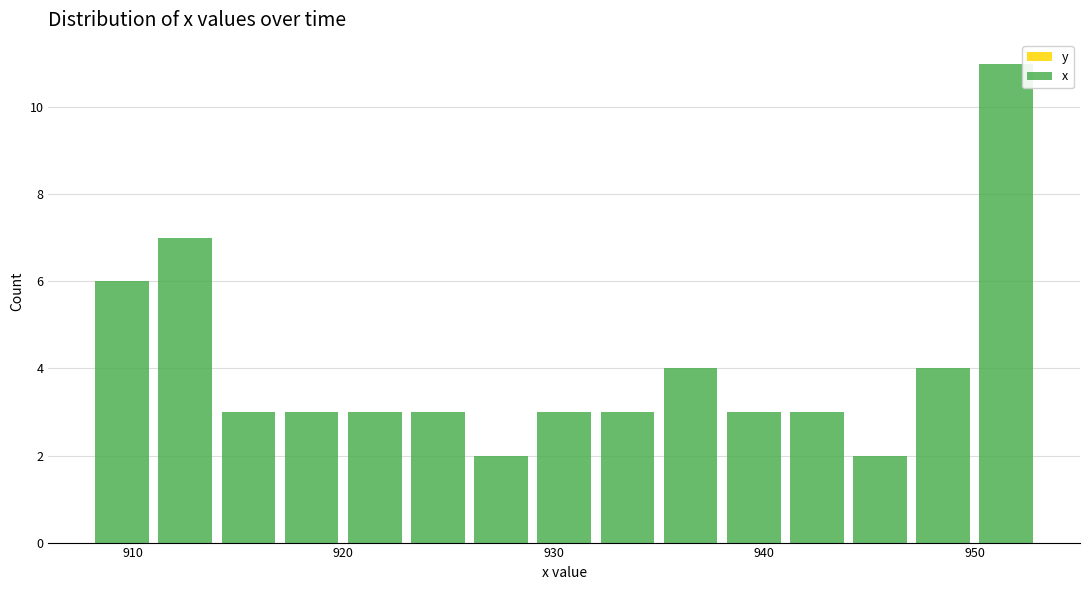

Around what value on the x-axis is the tallest bar? Give the approximate position of its centre, as read against the axis.

952